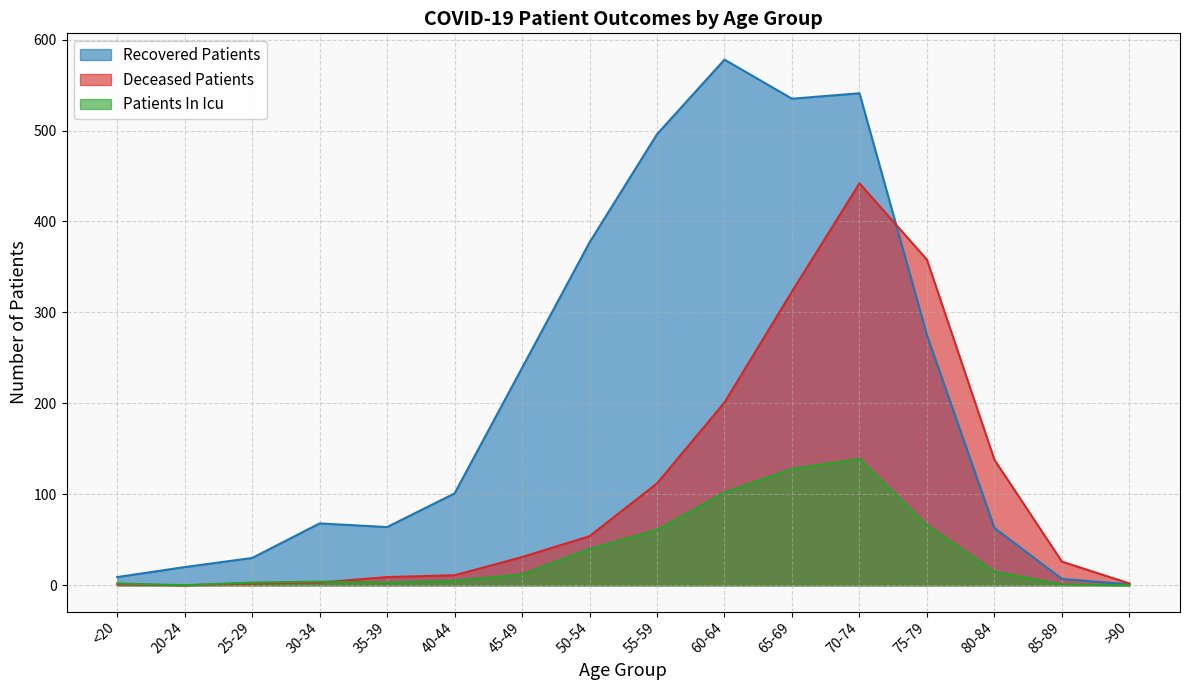

The value of patients_in_icu at 50-54 is 40. True or false?

True